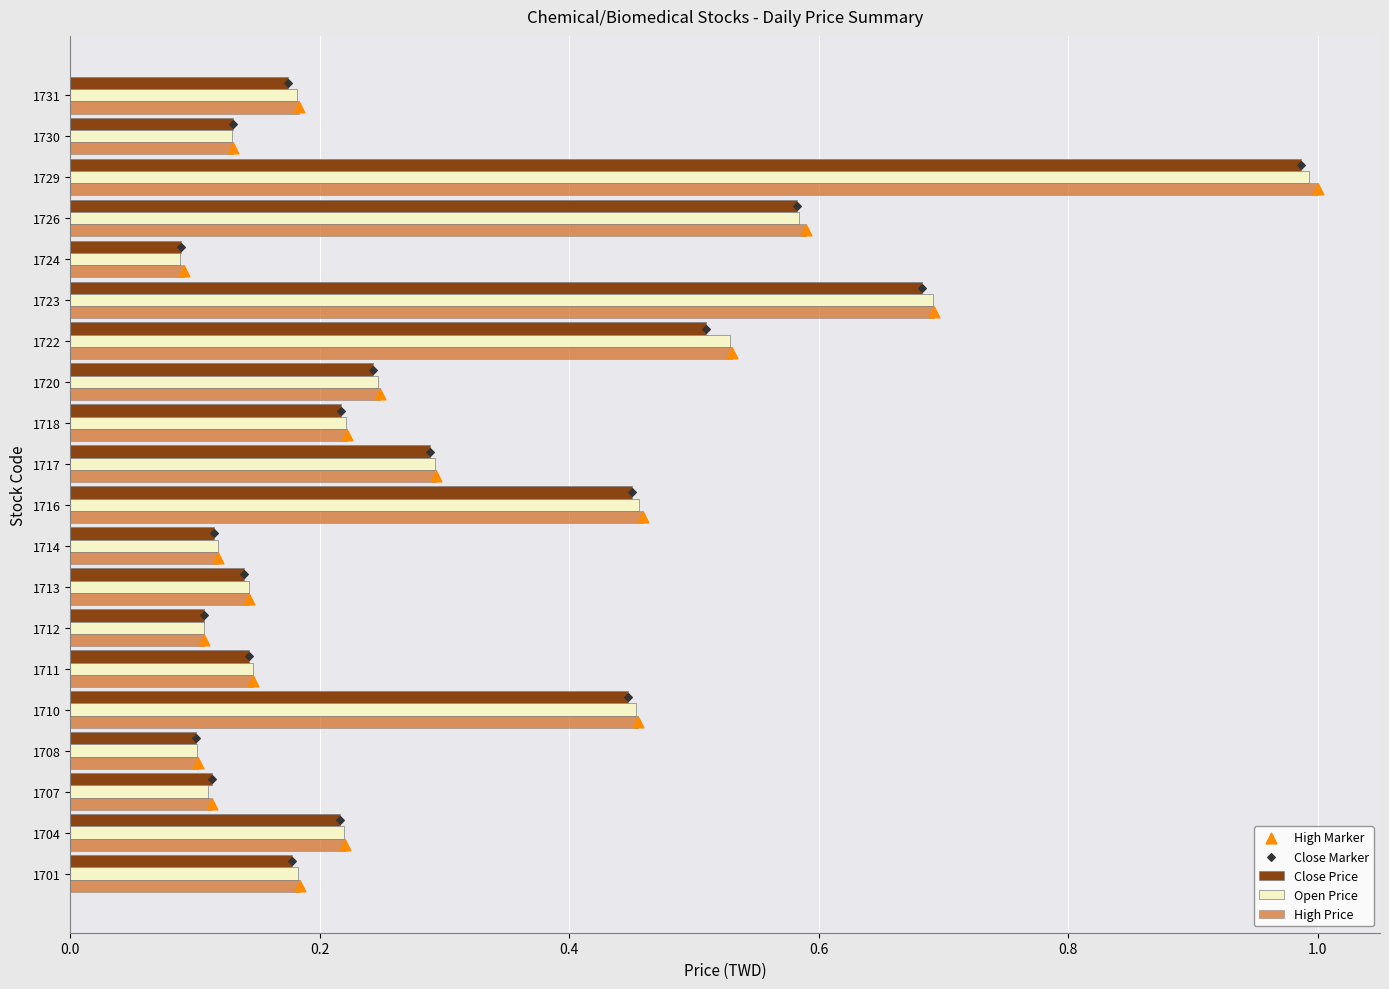

At how many categories does at least one series exceed 0?

20